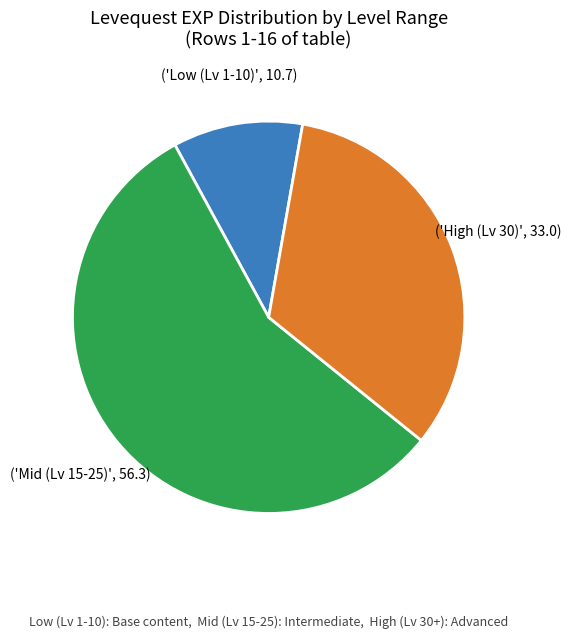

Is there any slice that represents more than half of the pie?

Yes